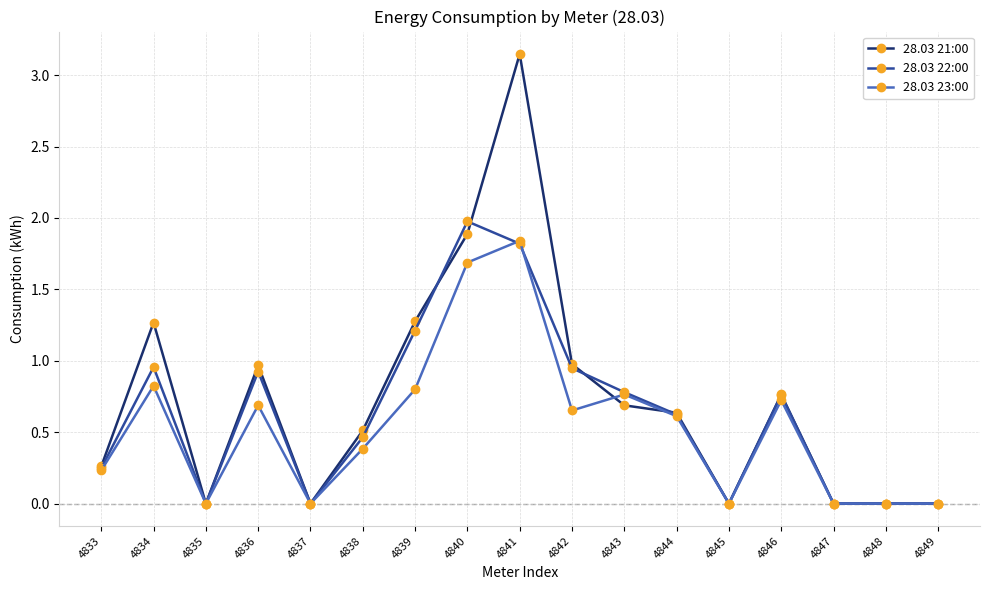

Is the value of 28.03 21:00 at 4834 greater than the value of 28.03 23:00 at 4842?

Yes